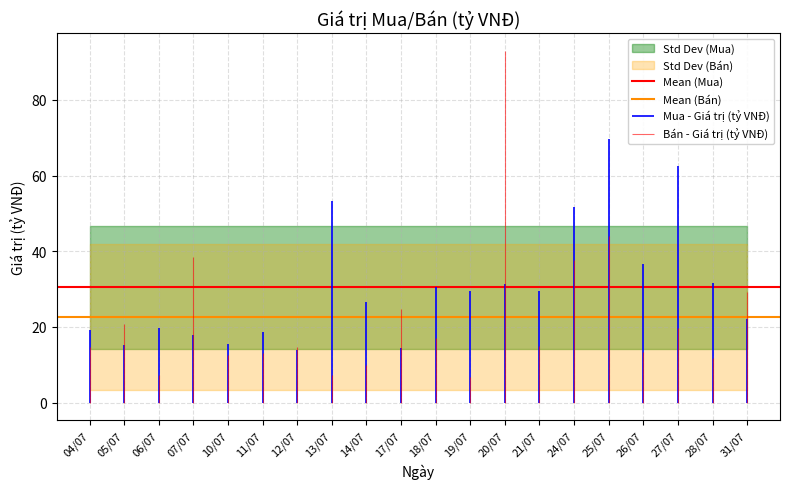

What position from the right is 05/07?

1